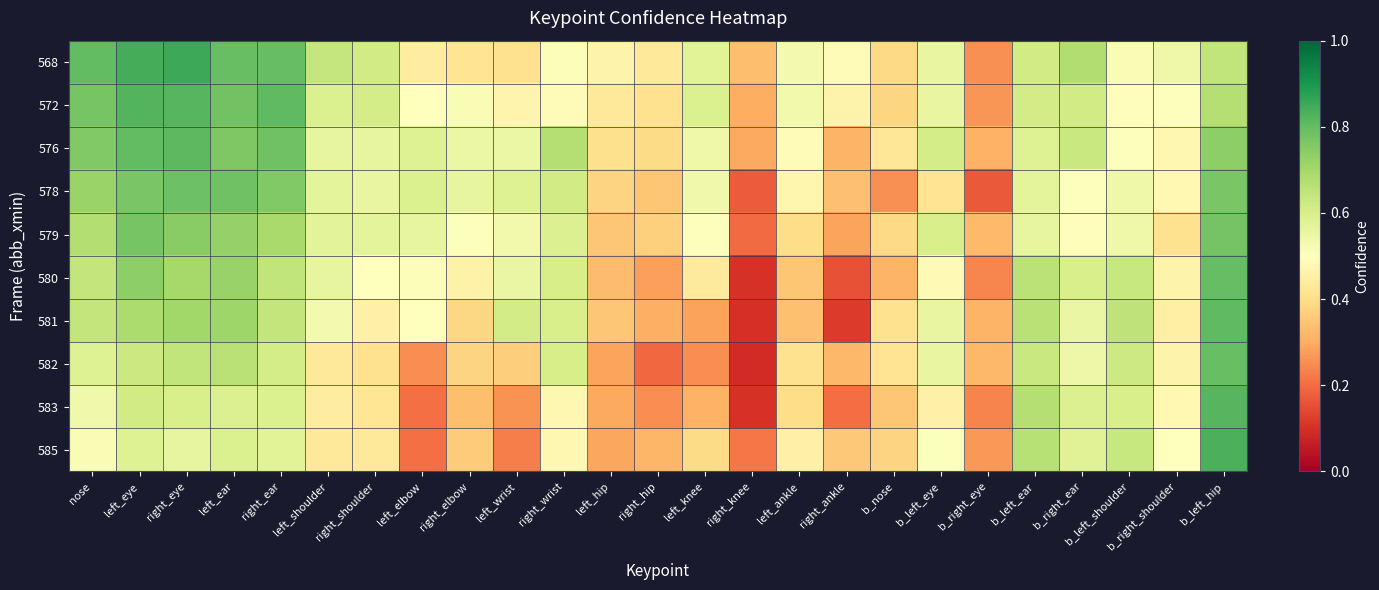

Reading left to right, what are all the values shown in this chart?

568: nose=0.8	left_eye=0.8	right_eye=0.9	left_ear=0.8	right_ear=0.8	left_shoulder=0.6	right_shoulder=0.6	left_elbow=0.4	right_elbow=0.4	left_wrist=0.4	right_wrist=0.5	left_hip=0.5	right_hip=0.4	left_knee=0.6	right_knee=0.3	left_ankle=0.5	right_ankle=0.5	b_nose=0.4	b_left_eye=0.6	b_right_eye=0.3	b_left_ear=0.6	b_right_ear=0.7	b_left_shoulder=0.5	b_right_shoulder=0.5	b_left_hip=0.6
572: nose=0.8	left_eye=0.8	right_eye=0.8	left_ear=0.8	right_ear=0.8	left_shoulder=0.6	right_shoulder=0.6	left_elbow=0.5	right_elbow=0.5	left_wrist=0.5	right_wrist=0.5	left_hip=0.4	right_hip=0.4	left_knee=0.6	right_knee=0.3	left_ankle=0.5	right_ankle=0.5	b_nose=0.4	b_left_eye=0.6	b_right_eye=0.3	b_left_ear=0.6	b_right_ear=0.6	b_left_shoulder=0.5	b_right_shoulder=0.5	b_left_hip=0.7
576: nose=0.8	left_eye=0.8	right_eye=0.8	left_ear=0.8	right_ear=0.8	left_shoulder=0.6	right_shoulder=0.6	left_elbow=0.6	right_elbow=0.6	left_wrist=0.6	right_wrist=0.7	left_hip=0.4	right_hip=0.4	left_knee=0.5	right_knee=0.3	left_ankle=0.5	right_ankle=0.3	b_nose=0.4	b_left_eye=0.6	b_right_eye=0.3	b_left_ear=0.6	b_right_ear=0.6	b_left_shoulder=0.5	b_right_shoulder=0.5	b_left_hip=0.7
578: nose=0.7	left_eye=0.8	right_eye=0.8	left_ear=0.8	right_ear=0.8	left_shoulder=0.6	right_shoulder=0.6	left_elbow=0.6	right_elbow=0.6	left_wrist=0.6	right_wrist=0.6	left_hip=0.4	right_hip=0.4	left_knee=0.5	right_knee=0.2	left_ankle=0.5	right_ankle=0.3	b_nose=0.3	b_left_eye=0.4	b_right_eye=0.2	b_left_ear=0.6	b_right_ear=0.5	b_left_shoulder=0.5	b_right_shoulder=0.5	b_left_hip=0.8
579: nose=0.7	left_eye=0.8	right_eye=0.7	left_ear=0.7	right_ear=0.7	left_shoulder=0.6	right_shoulder=0.6	left_elbow=0.6	right_elbow=0.5	left_wrist=0.5	right_wrist=0.6	left_hip=0.3	right_hip=0.4	left_knee=0.5	right_knee=0.2	left_ankle=0.4	right_ankle=0.3	b_nose=0.4	b_left_eye=0.6	b_right_eye=0.3	b_left_ear=0.6	b_right_ear=0.5	b_left_shoulder=0.5	b_right_shoulder=0.4	b_left_hip=0.8
580: nose=0.6	left_eye=0.7	right_eye=0.7	left_ear=0.7	right_ear=0.6	left_shoulder=0.6	right_shoulder=0.5	left_elbow=0.5	right_elbow=0.5	left_wrist=0.6	right_wrist=0.6	left_hip=0.3	right_hip=0.3	left_knee=0.4	right_knee=0.1	left_ankle=0.4	right_ankle=0.2	b_nose=0.3	b_left_eye=0.5	b_right_eye=0.2	b_left_ear=0.7	b_right_ear=0.6	b_left_shoulder=0.6	b_right_shoulder=0.5	b_left_hip=0.8
581: nose=0.6	left_eye=0.7	right_eye=0.7	left_ear=0.7	right_ear=0.6	left_shoulder=0.5	right_shoulder=0.5	left_elbow=0.5	right_elbow=0.4	left_wrist=0.6	right_wrist=0.6	left_hip=0.4	right_hip=0.3	left_knee=0.3	right_knee=0.1	left_ankle=0.3	right_ankle=0.1	b_nose=0.4	b_left_eye=0.6	b_right_eye=0.3	b_left_ear=0.7	b_right_ear=0.6	b_left_shoulder=0.6	b_right_shoulder=0.4	b_left_hip=0.8
582: nose=0.6	left_eye=0.6	right_eye=0.6	left_ear=0.7	right_ear=0.6	left_shoulder=0.4	right_shoulder=0.4	left_elbow=0.3	right_elbow=0.4	left_wrist=0.4	right_wrist=0.6	left_hip=0.3	right_hip=0.2	left_knee=0.3	right_knee=0.1	left_ankle=0.4	right_ankle=0.3	b_nose=0.4	b_left_eye=0.6	b_right_eye=0.3	b_left_ear=0.6	b_right_ear=0.5	b_left_shoulder=0.6	b_right_shoulder=0.5	b_left_hip=0.8
583: nose=0.5	left_eye=0.6	right_eye=0.6	left_ear=0.6	right_ear=0.6	left_shoulder=0.4	right_shoulder=0.4	left_elbow=0.2	right_elbow=0.3	left_wrist=0.3	right_wrist=0.5	left_hip=0.3	right_hip=0.3	left_knee=0.3	right_knee=0.1	left_ankle=0.4	right_ankle=0.2	b_nose=0.3	b_left_eye=0.5	b_right_eye=0.2	b_left_ear=0.7	b_right_ear=0.6	b_left_shoulder=0.6	b_right_shoulder=0.5	b_left_hip=0.8
585: nose=0.5	left_eye=0.6	right_eye=0.6	left_ear=0.6	right_ear=0.6	left_shoulder=0.4	right_shoulder=0.4	left_elbow=0.2	right_elbow=0.4	left_wrist=0.2	right_wrist=0.5	left_hip=0.3	right_hip=0.3	left_knee=0.4	right_knee=0.2	left_ankle=0.5	right_ankle=0.4	b_nose=0.4	b_left_eye=0.5	b_right_eye=0.3	b_left_ear=0.7	b_right_ear=0.6	b_left_shoulder=0.6	b_right_shoulder=0.5	b_left_hip=0.8